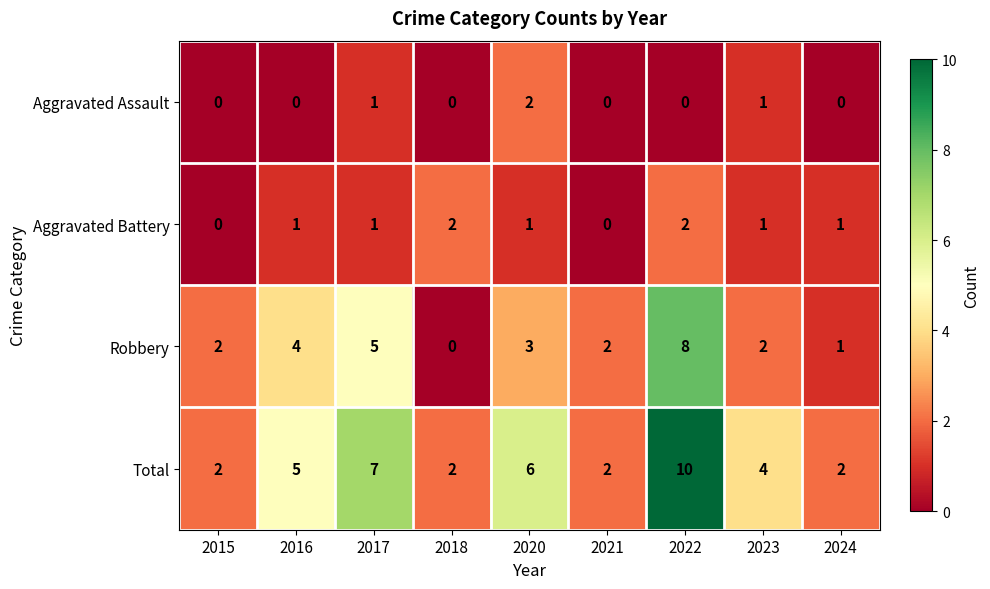

At how many categories does at least one series exceed 1?

9